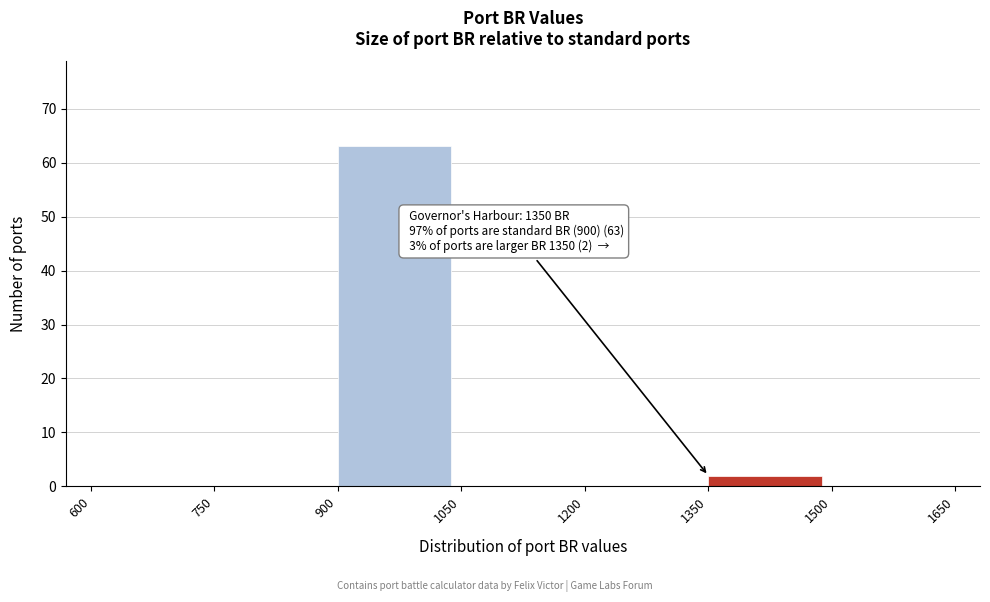

Which range on the x-axis has the tallest bar?

900 to 1050